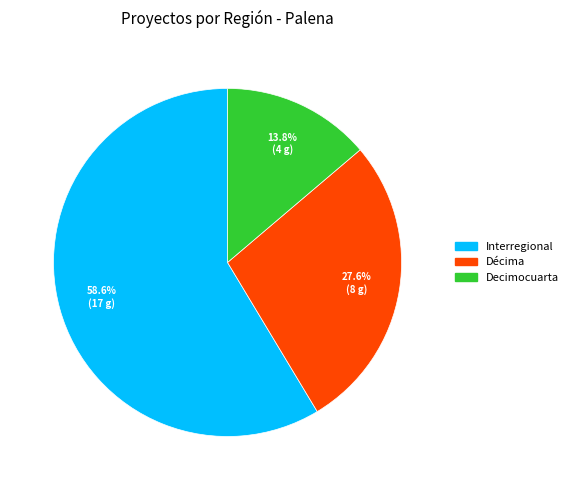

What percentage is NOT represented by Décima?

72.4%